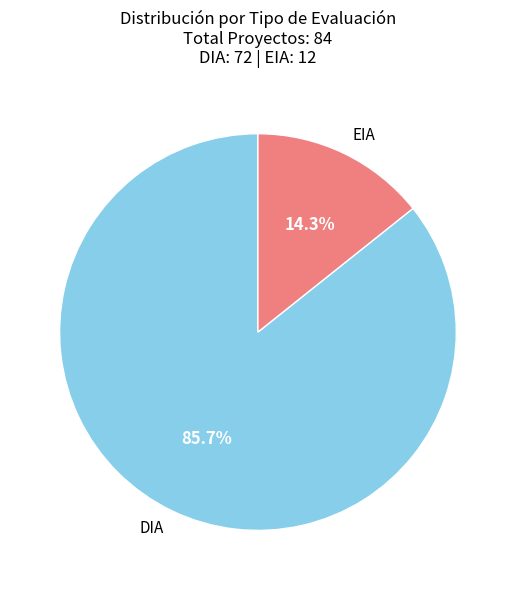

Rank the categories by value from highest to lowest.

DIA, EIA